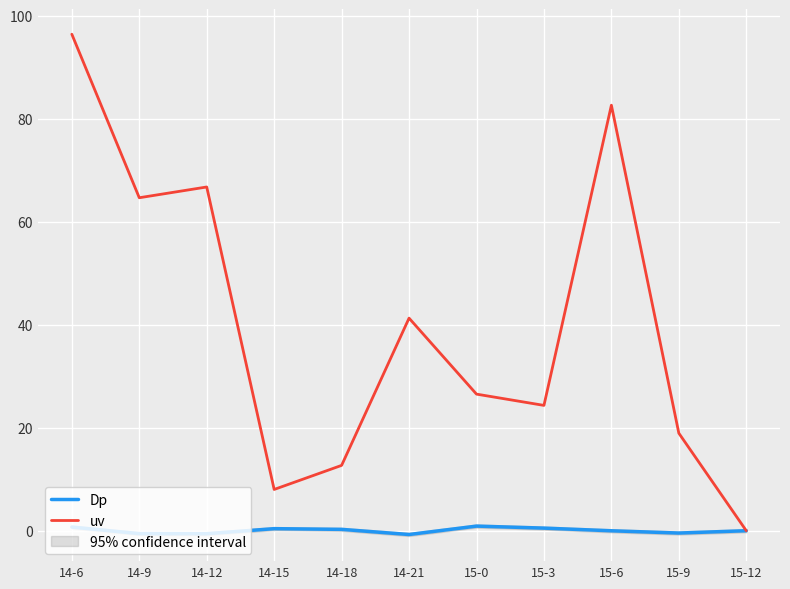

What is the difference between the second highest and second lowest values in the uv series?

74.6